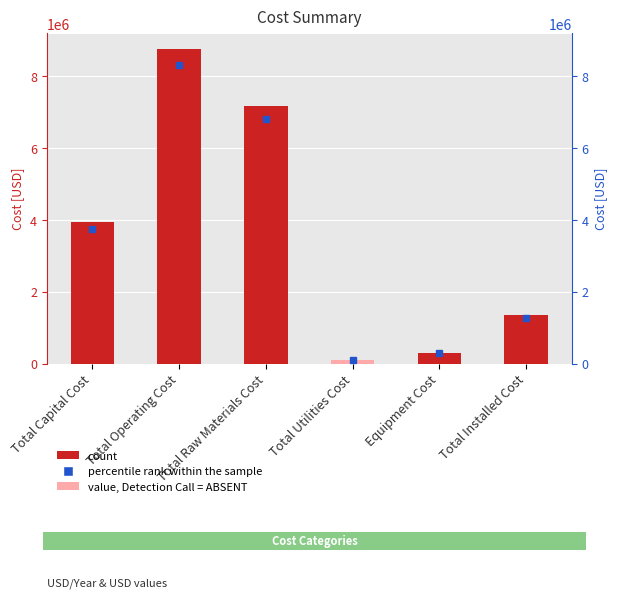

At which label does the data first exceed 3949940?

Total Operating Cost